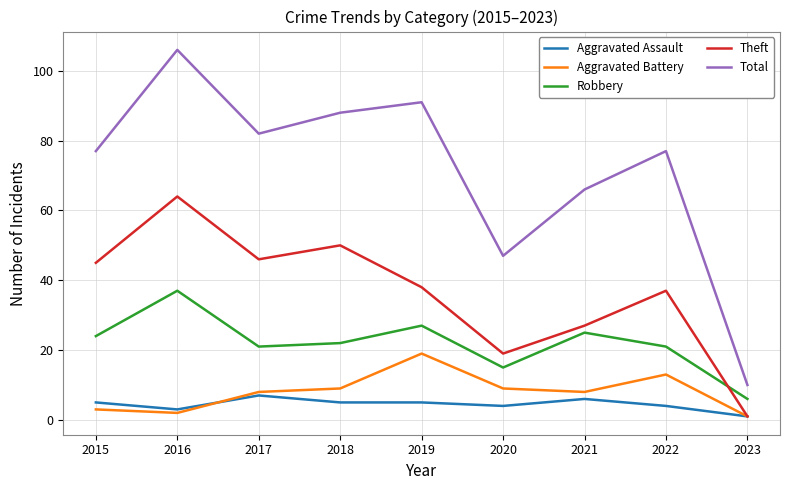

What is the difference between the highest and lowest values at 2018?

83